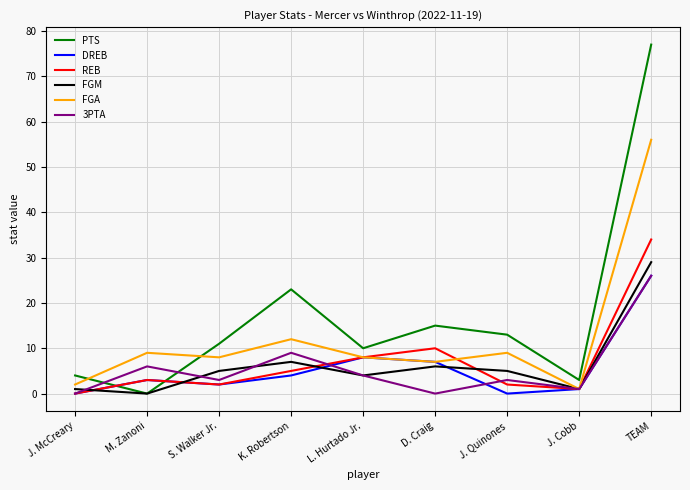

What is the maximum value shown in the chart?

77